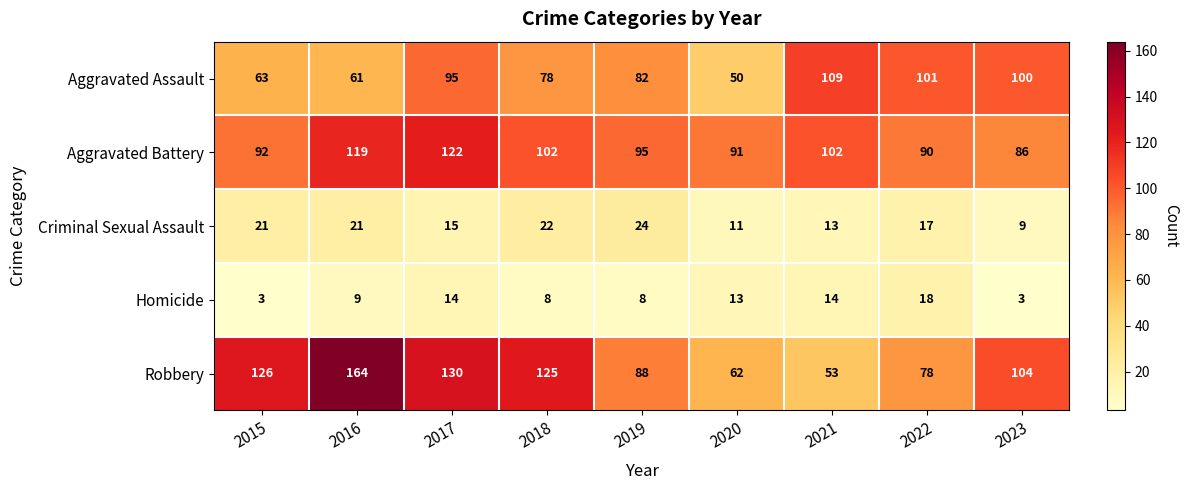

What is the minimum value shown in the chart?

3